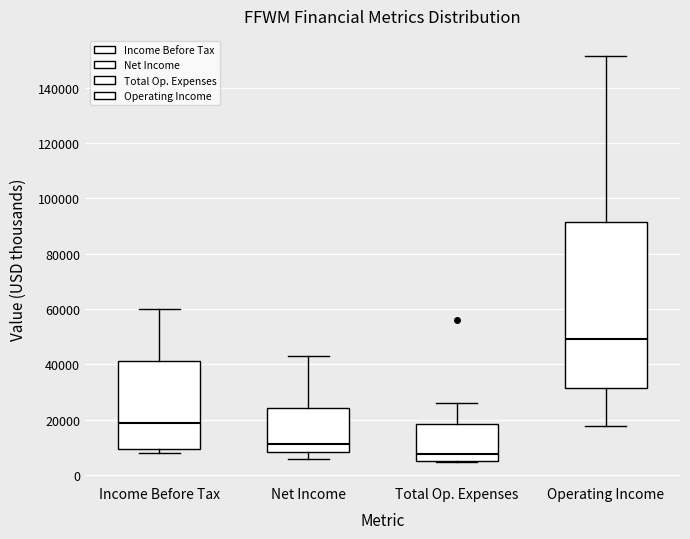

Which box is the tallest, from its lower edge to its upper edge?

Operating Income